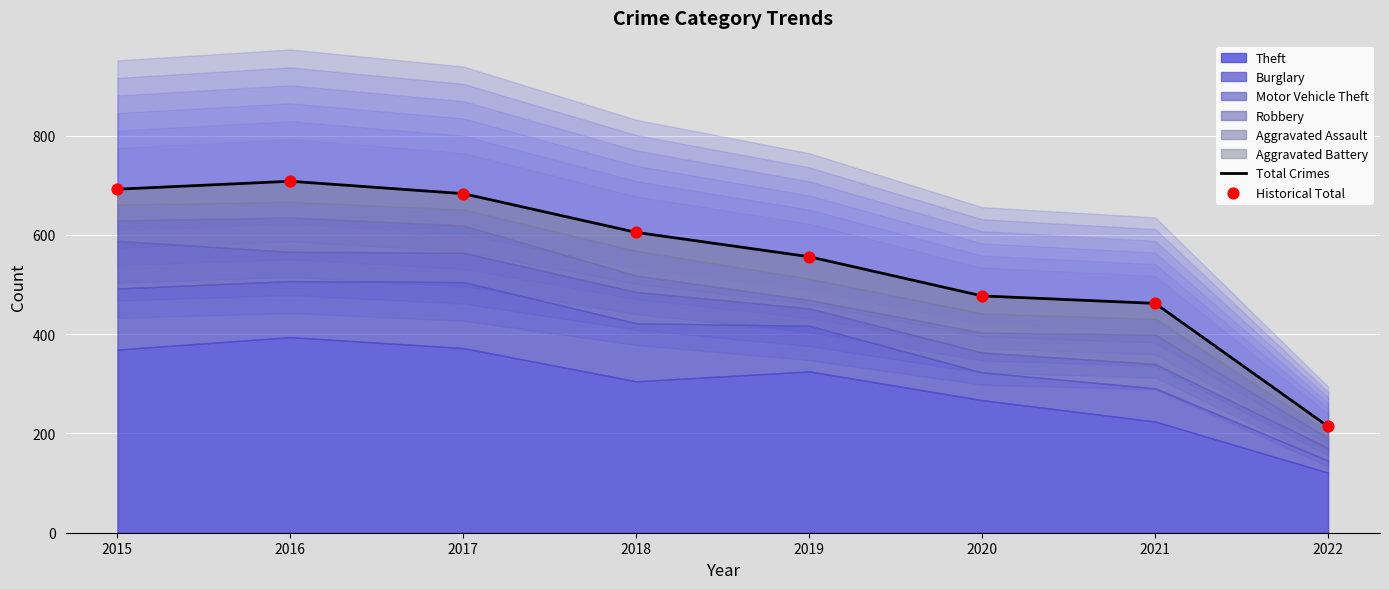

Which series reaches the maximum Y coordinate?

Total Crimes